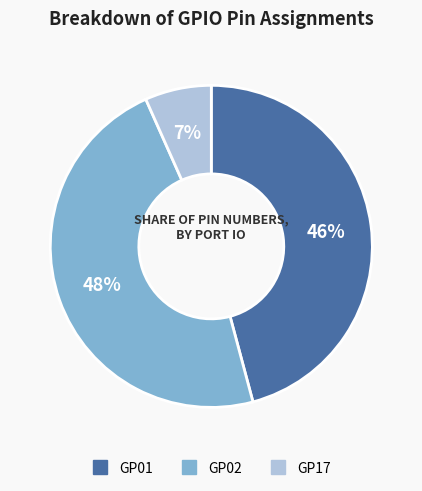

What is the ratio of the value at GP01 to the value at GP02?

1.0